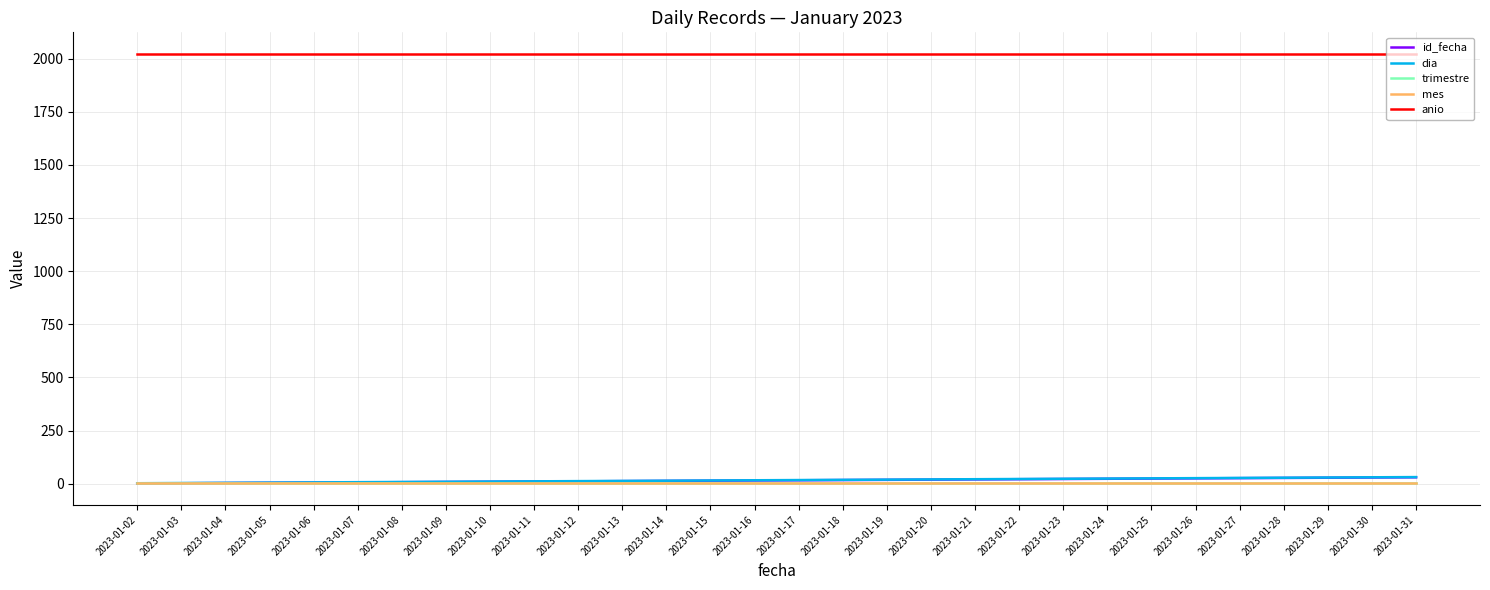

True or false: dia and id_fecha cross at least once.

False